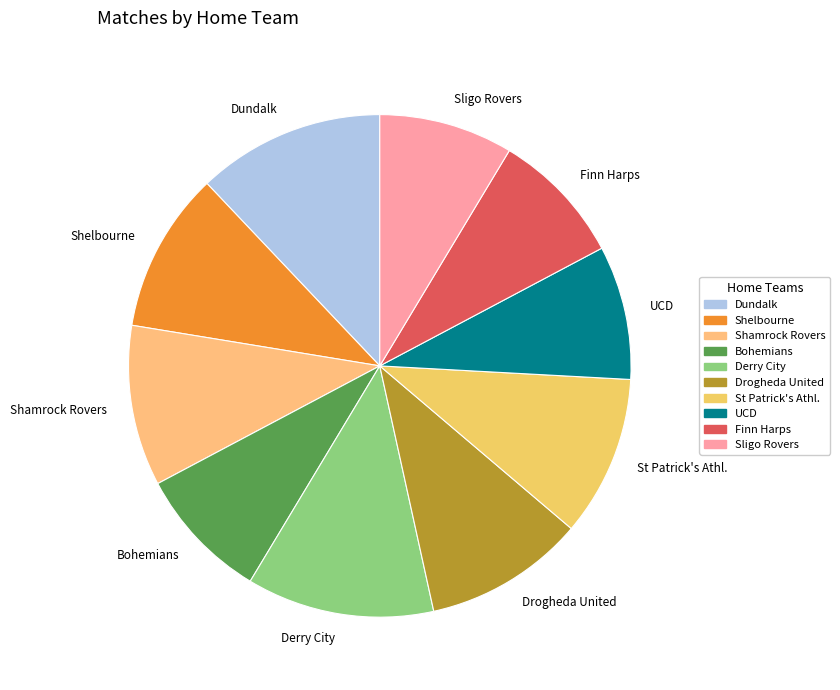

Count the number of slices in the pie.

10